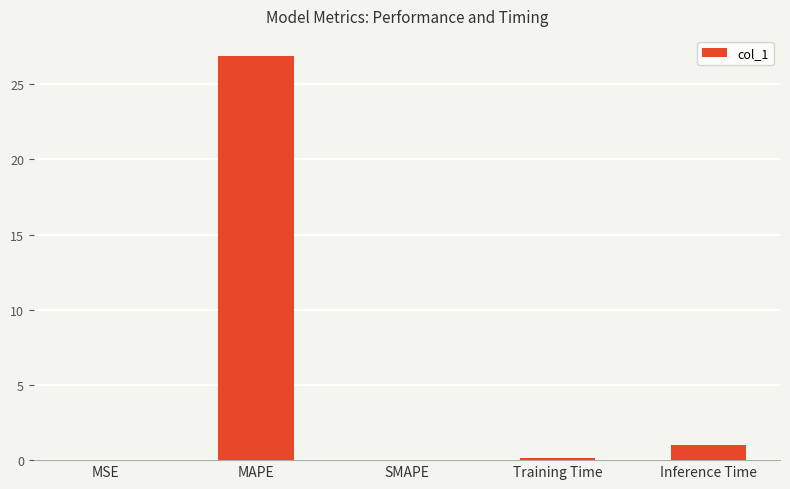

What is the difference between the values at SMAPE and MAPE?

26.9